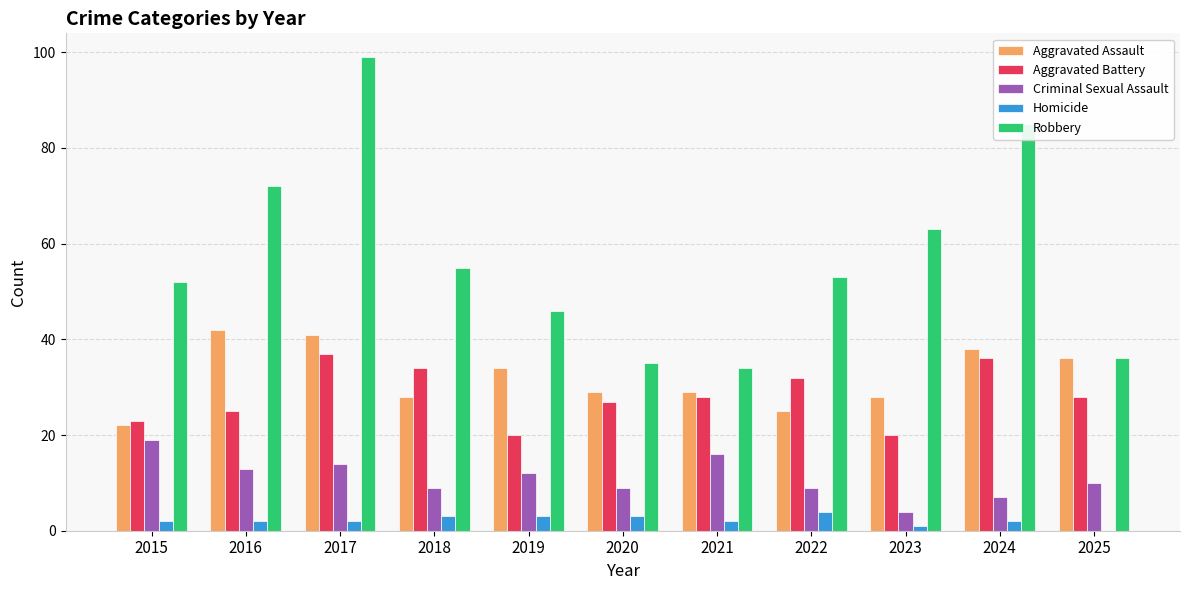

Reading left to right, what are all the values shown in this chart?

Aggravated Assault: 22	42	41	28	34	29	29	25	28	38	36
Aggravated Battery: 23	25	37	34	20	27	28	32	20	36	28
Criminal Sexual Assault: 19	13	14	9	12	9	16	9	4	7	10
Homicide: 2	2	2	3	3	3	2	4	1	2	0
Robbery: 52	72	99	55	46	35	34	53	63	85	36